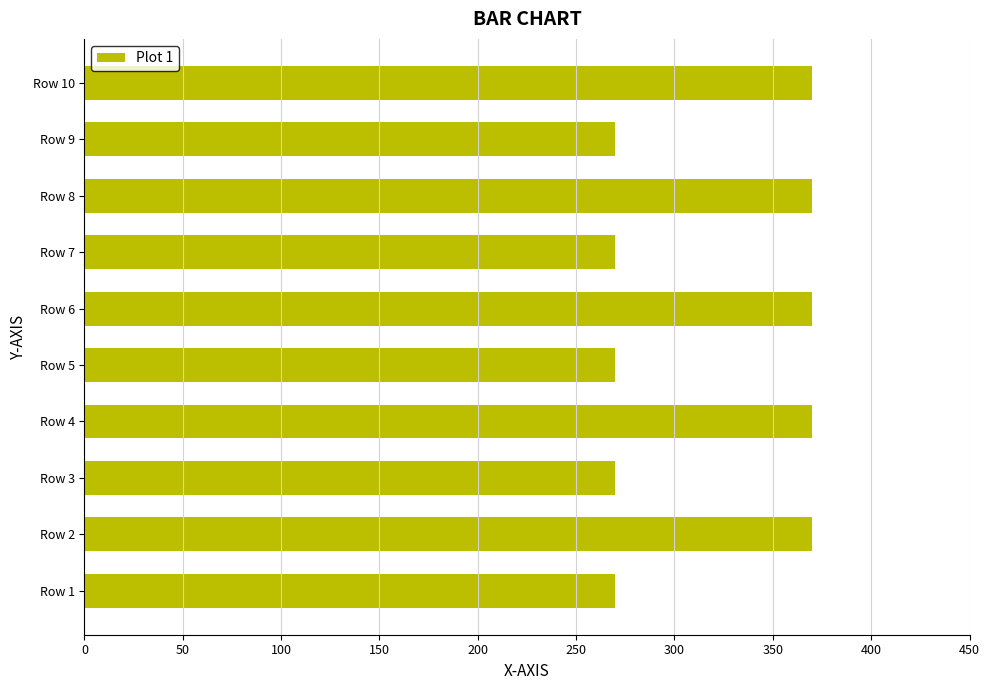

What is the greatest value displayed?

370